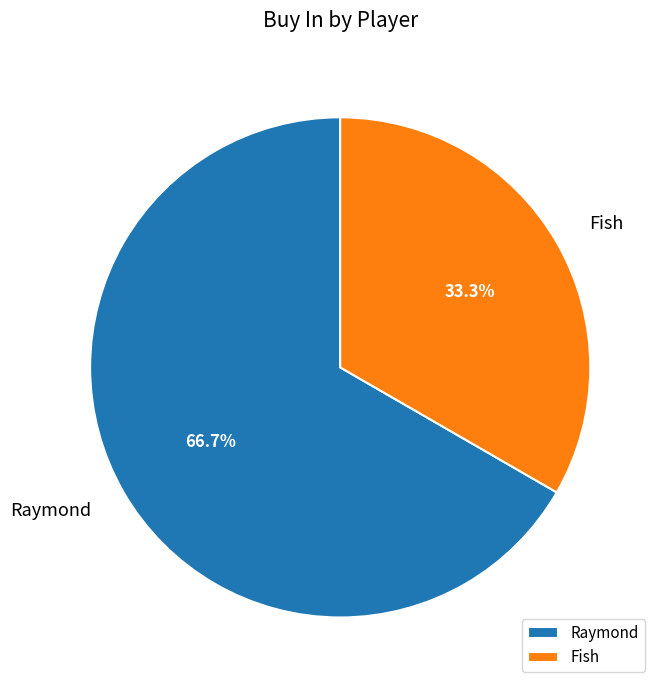

True or false: Raymond accounts for 67% of the total.

True